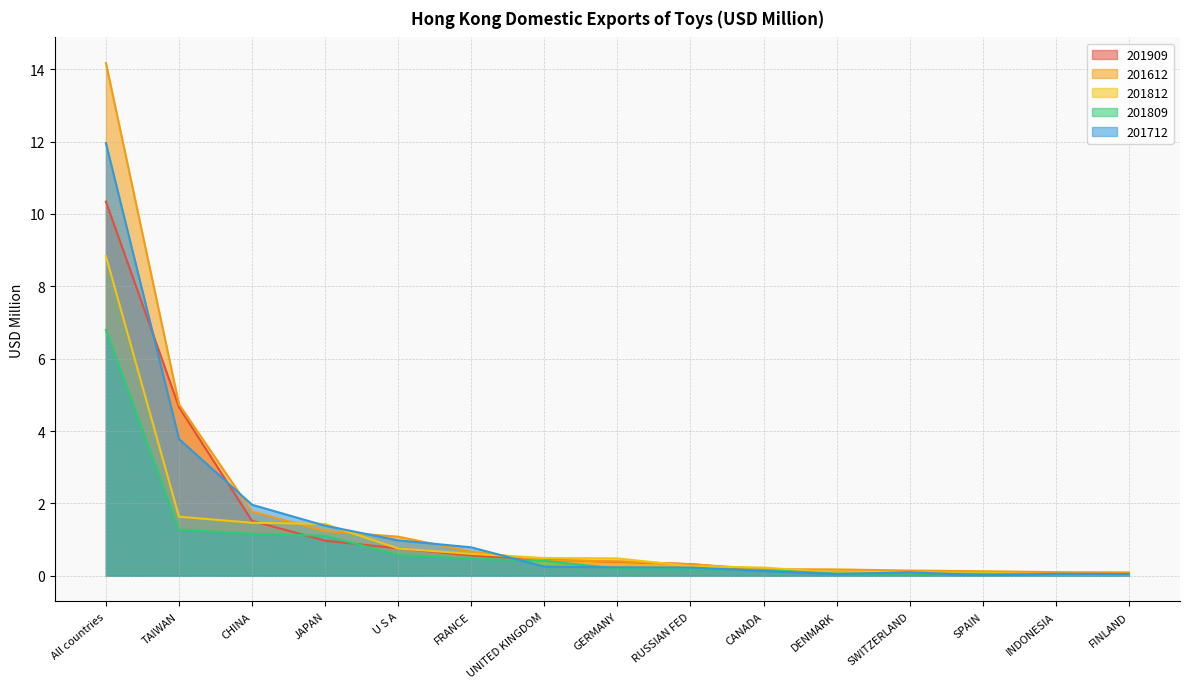

Read the 201809 value at SWITZERLAND.

0.1